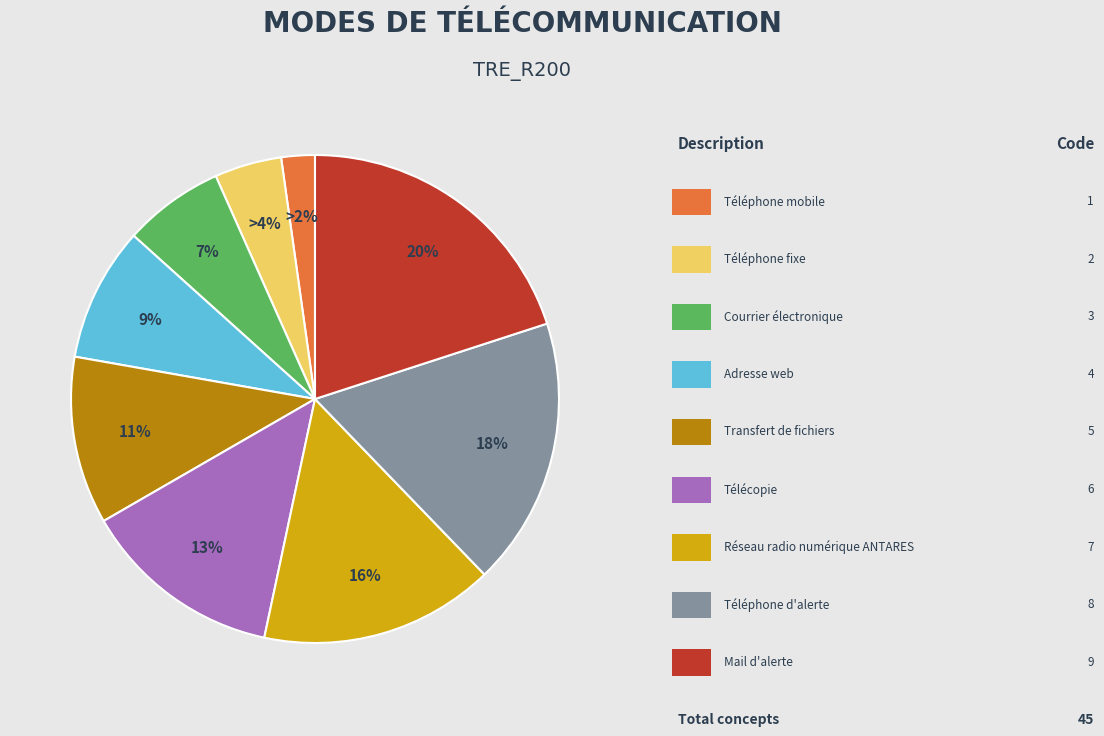

To the nearest percent, what is the average slice percentage?

11%